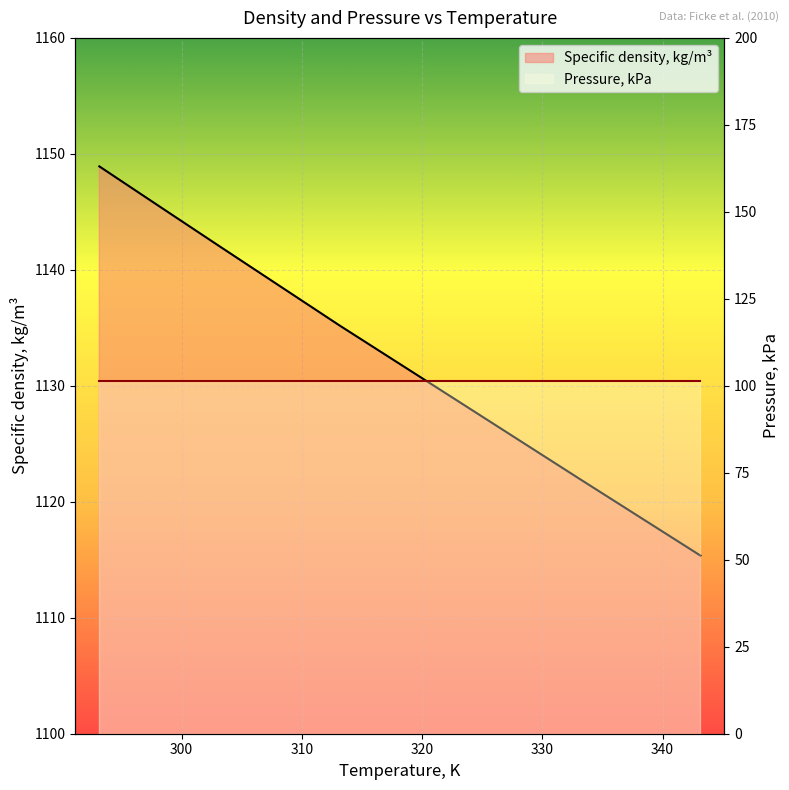

What is the sum of all values?

7937.5